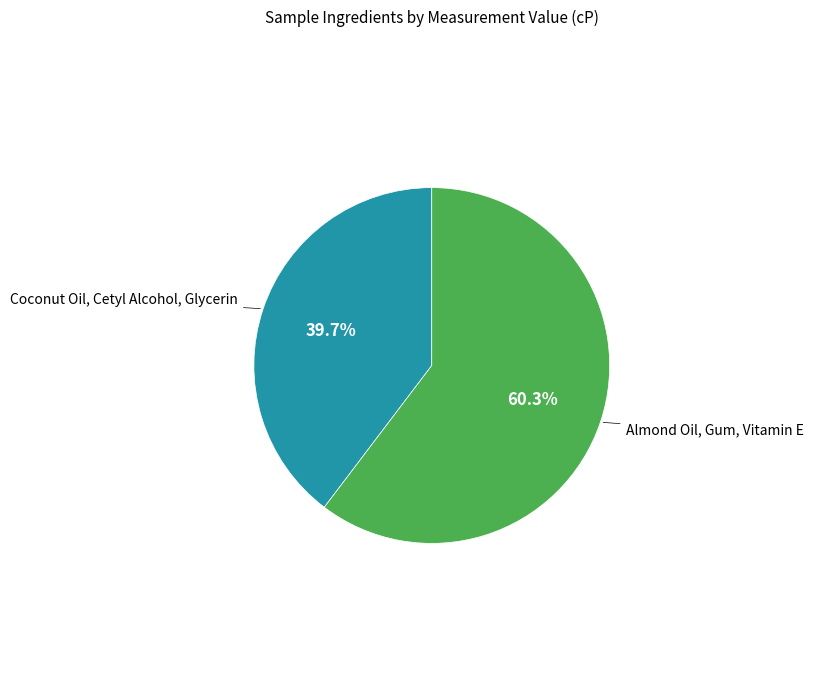

To the nearest percent, what is the difference between the largest and smallest slice percentages?

21%